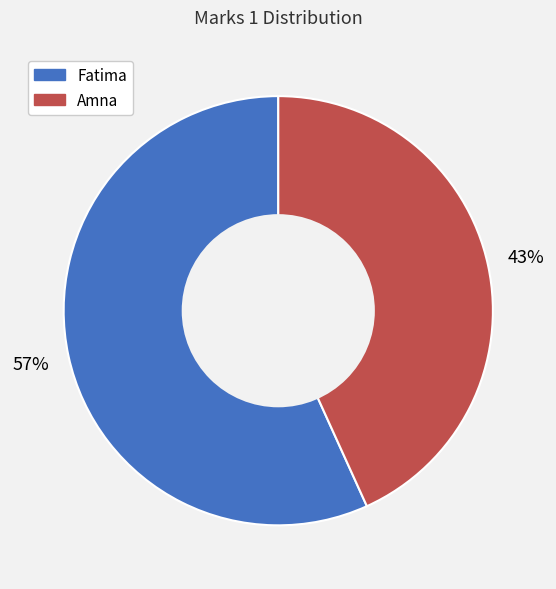

Combined, do Fatima and Amna account for over 50%?

Yes